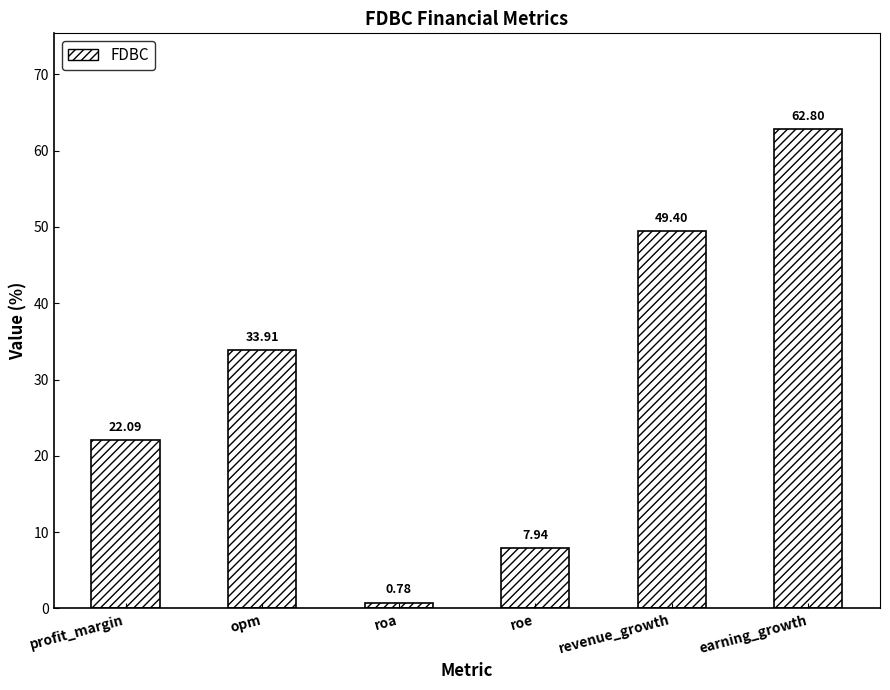

Which label corresponds to the largest value in the chart?

earning_growth